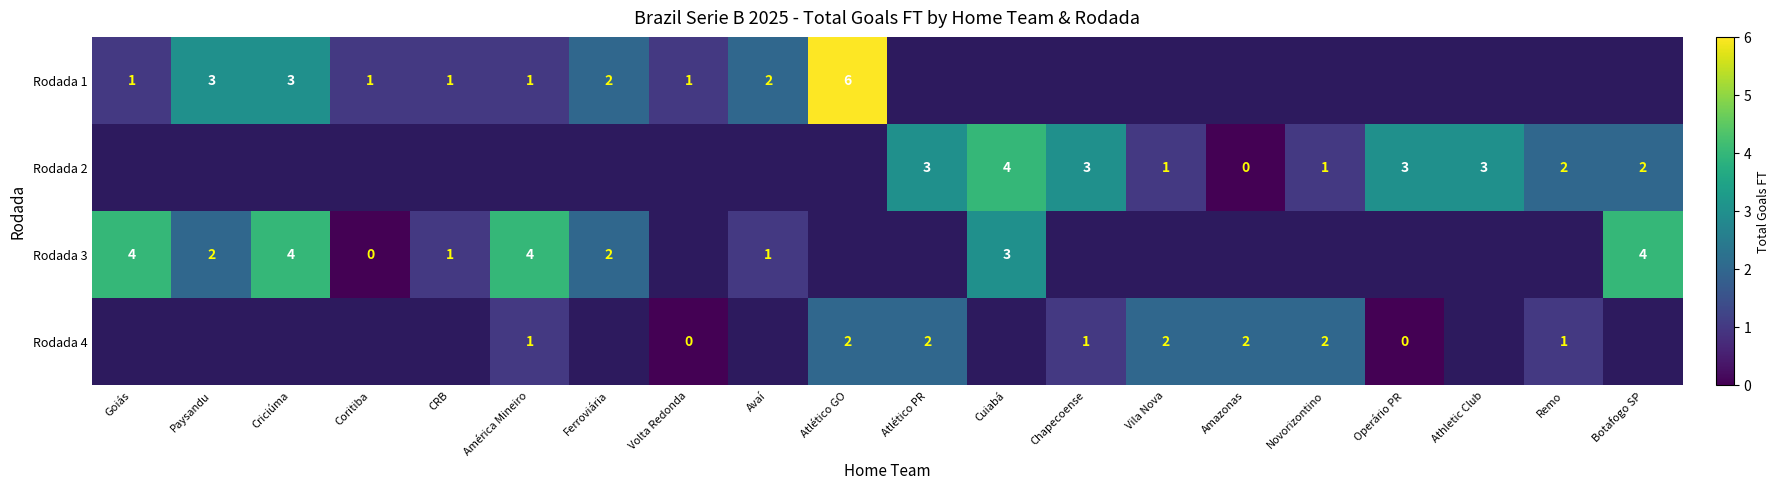

What is the sum of the Rodada 2 values at Athletic Club and Amazonas?

3